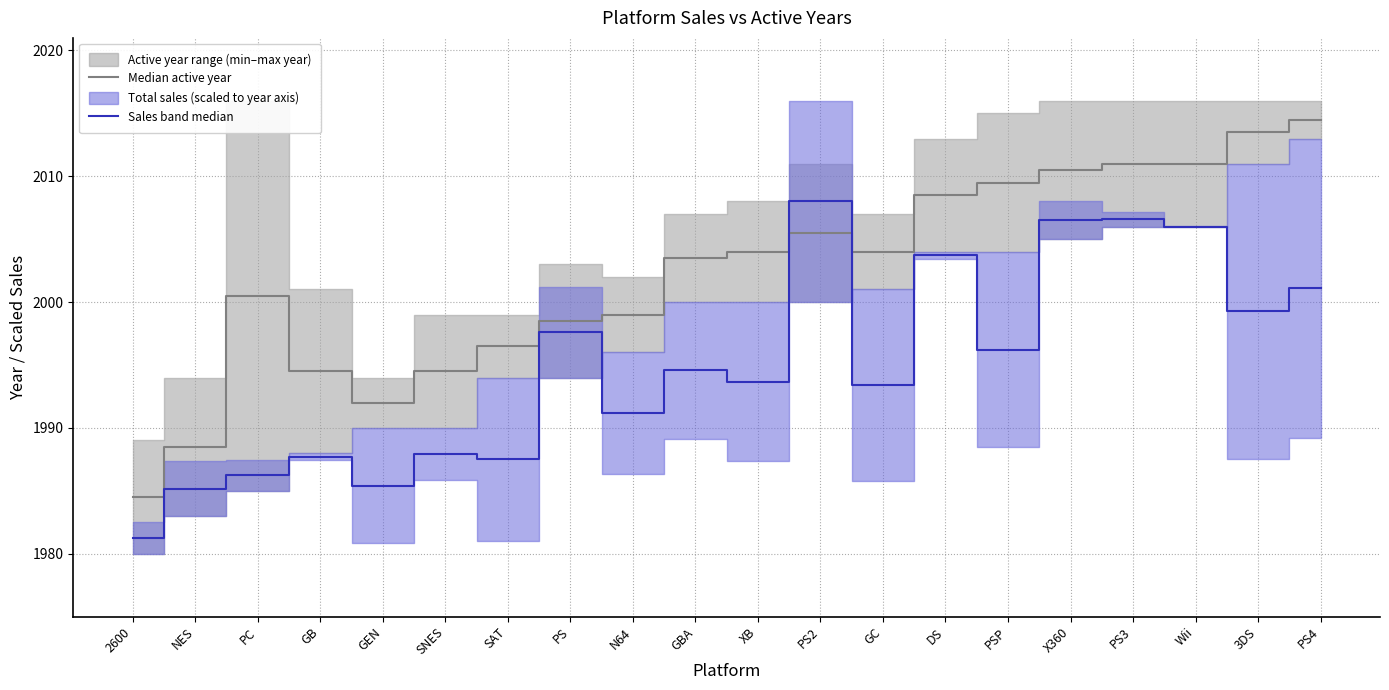

In Sales band median, how many points are higher than both neighbors (excluding endpoints)?

7